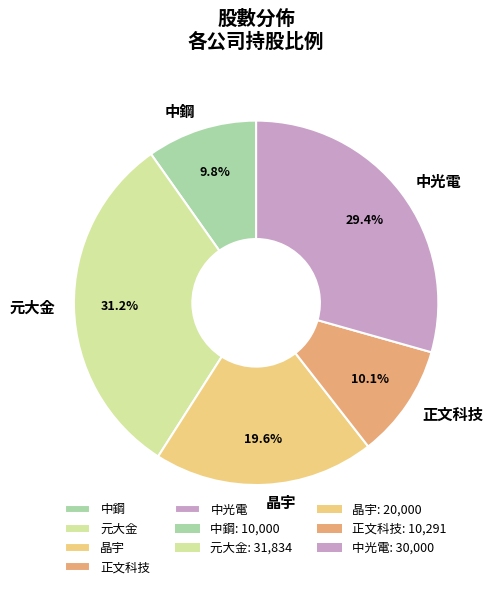

Count the number of slices in the pie.

5